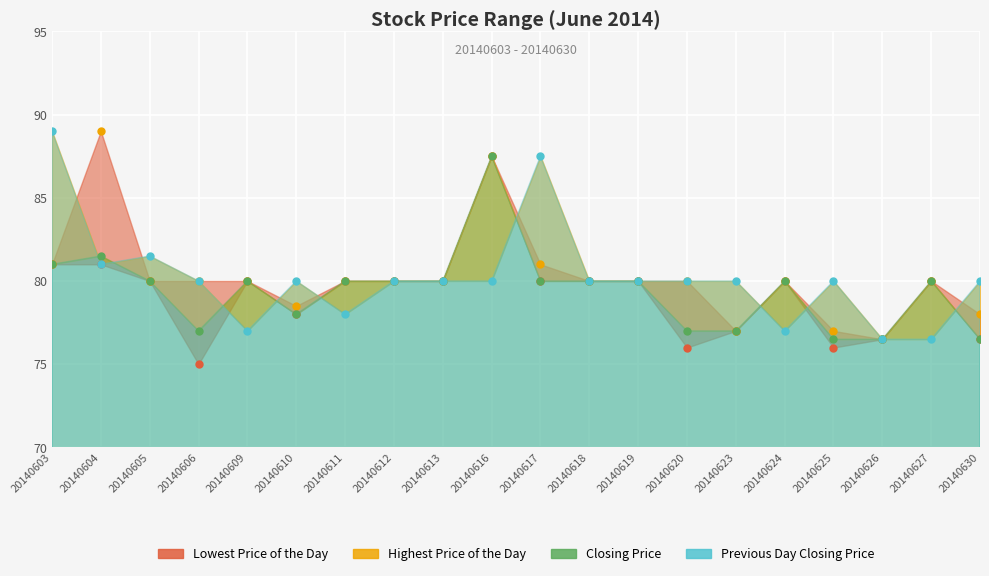

What is the sum of the Previous Day Closing Price values at 20140609 and 20140625?

157.0